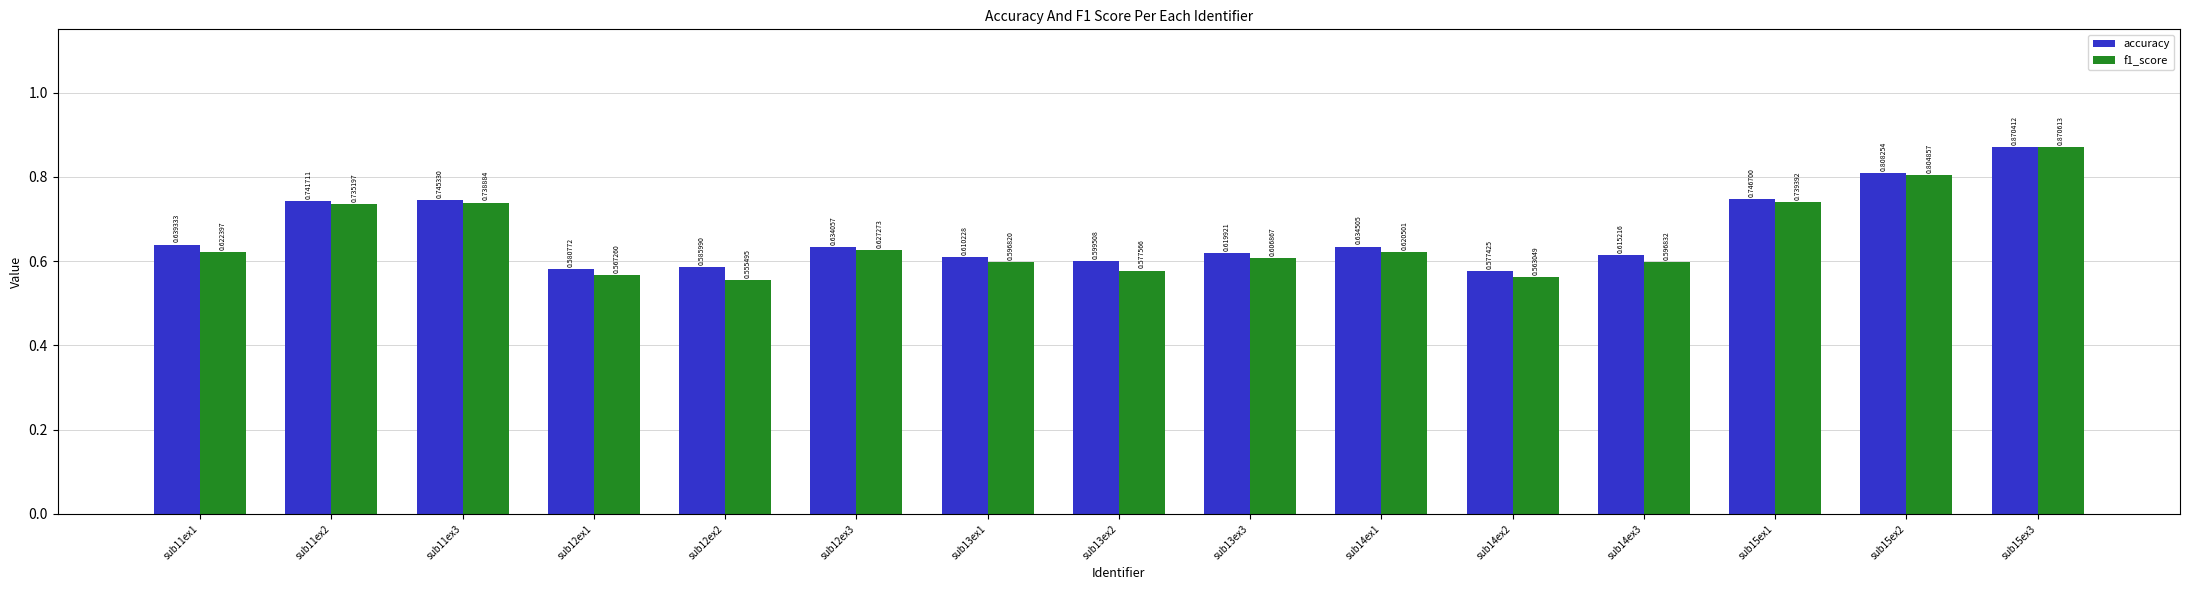

List the series in order of their overall mean, highest first.

accuracy, f1_score